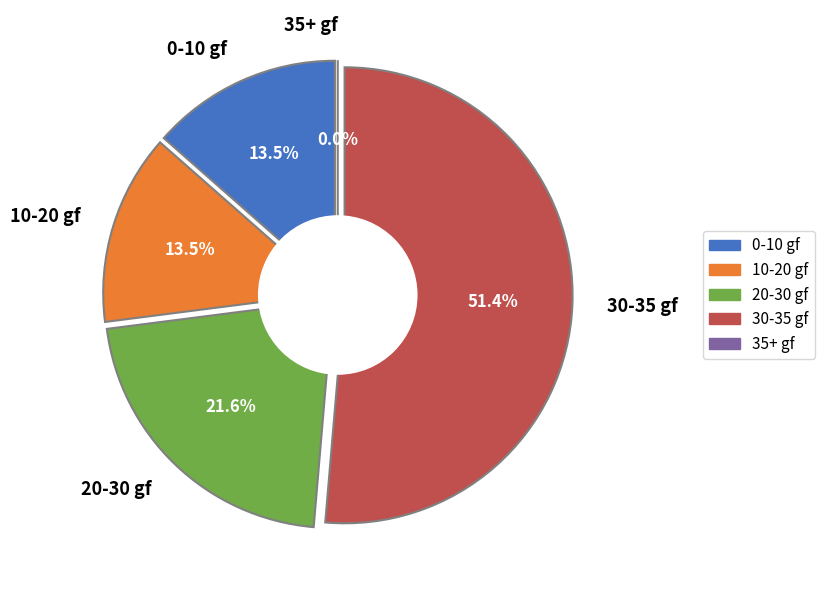

True or false: Average accounts for 1% of the total.

False